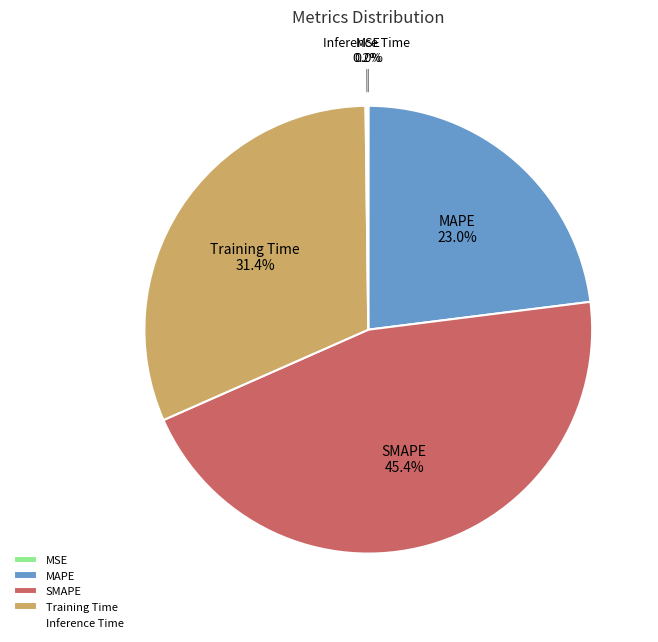

Is there a majority slice in this chart?

No